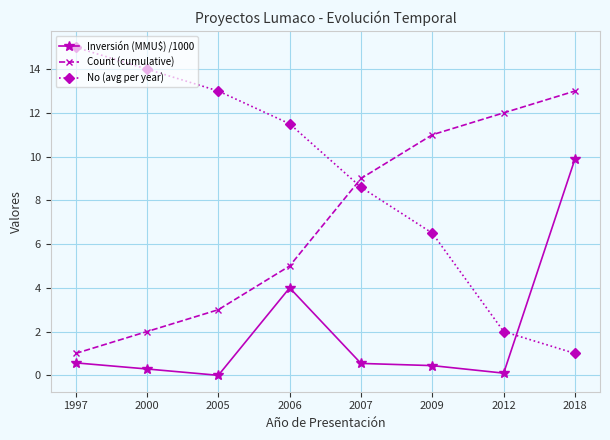

List the series in order of their overall mean, highest first.

No (avg per year), Count (cumulative), Inversión (MMU$) /1000